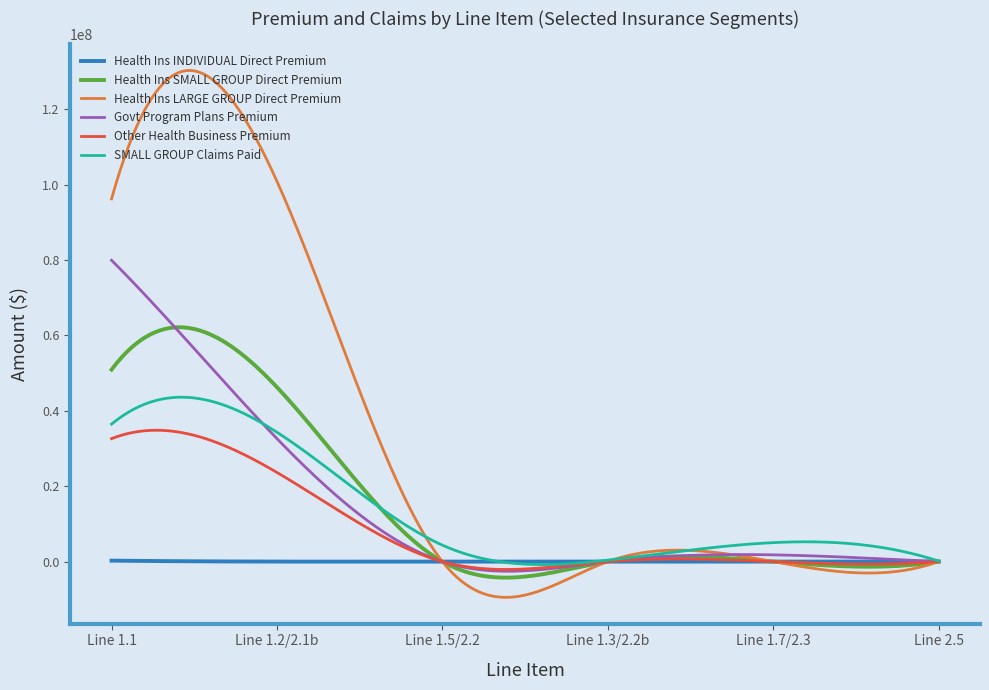

Which series has the largest total across all categories?

Health Ins LARGE GROUP Direct Premium